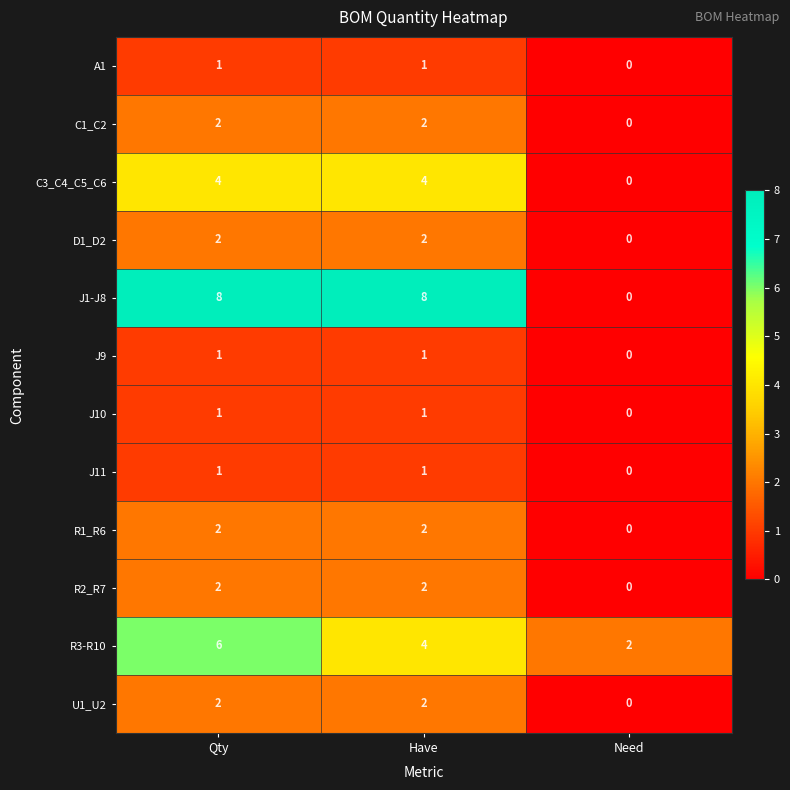

Is the value of J10 at Qty greater than the value of U1_U2 at Need?

Yes